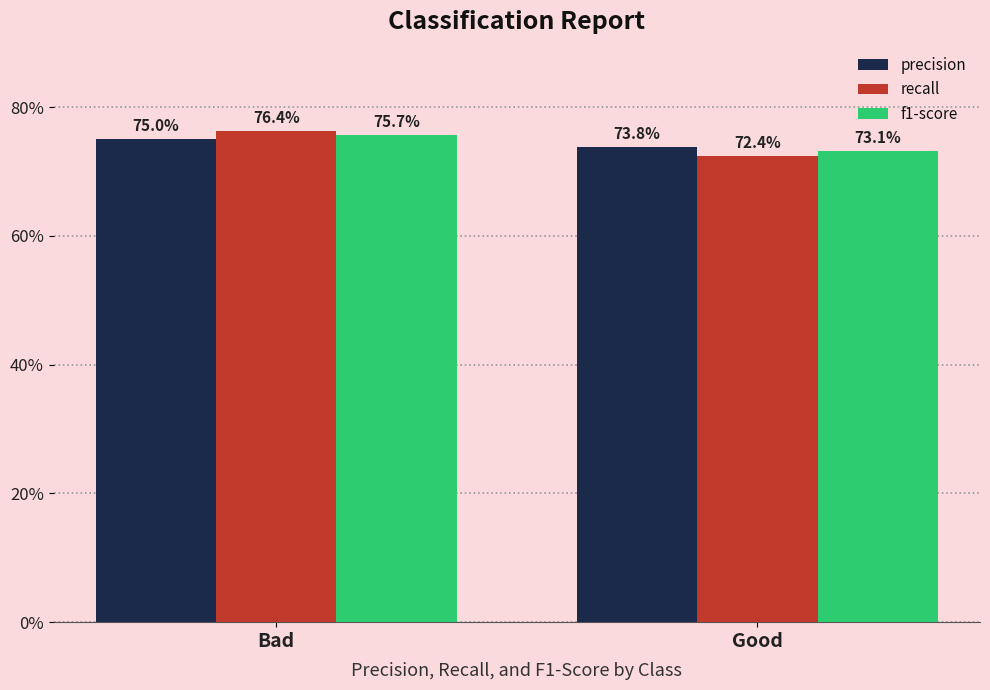

What are all the series names shown in the legend?

precision, recall, f1-score